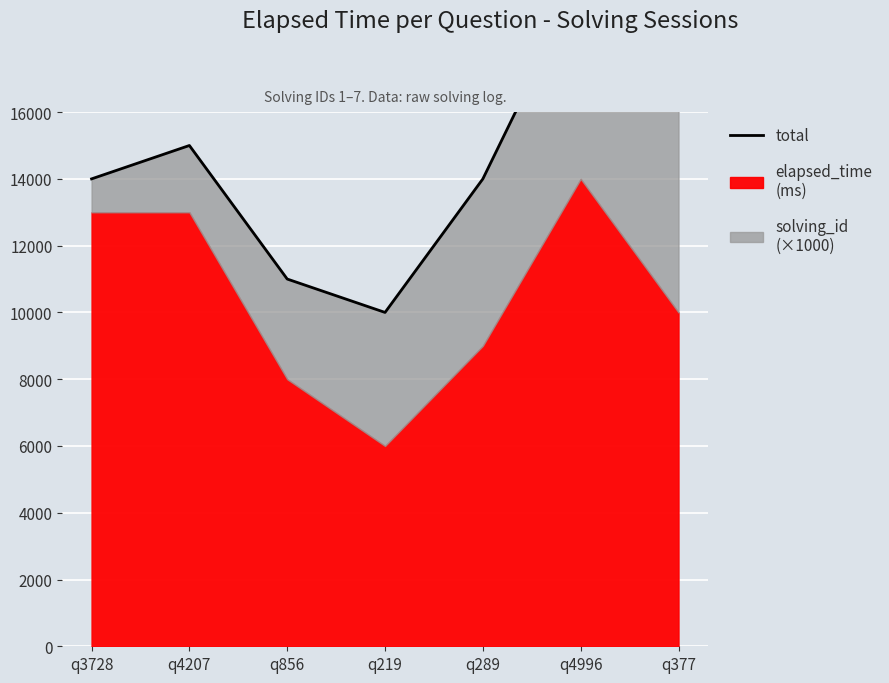

What position from the left is q219?

4